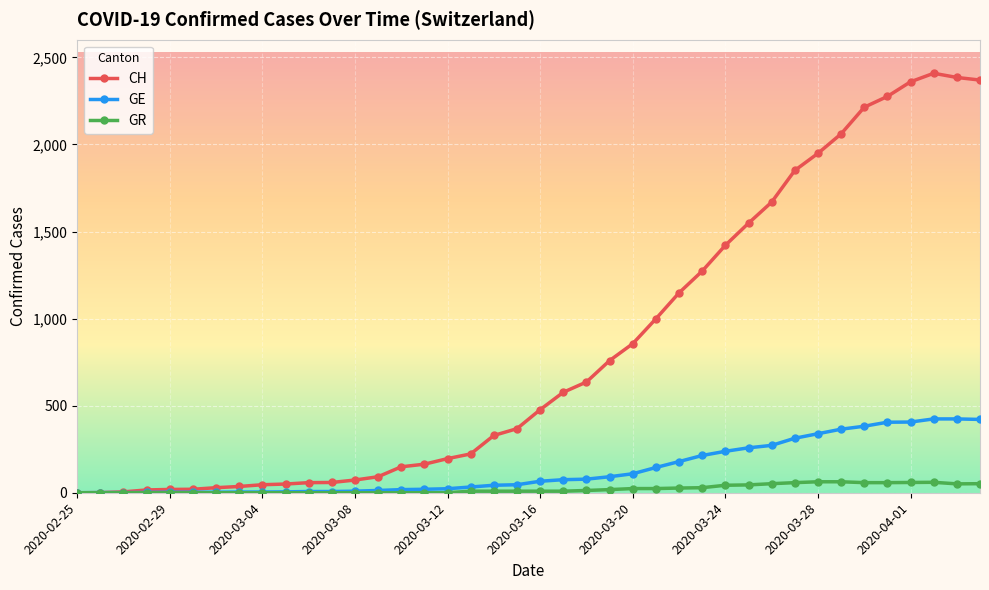

List the series in order of their peak value, lowest first.

GR, GE, CH